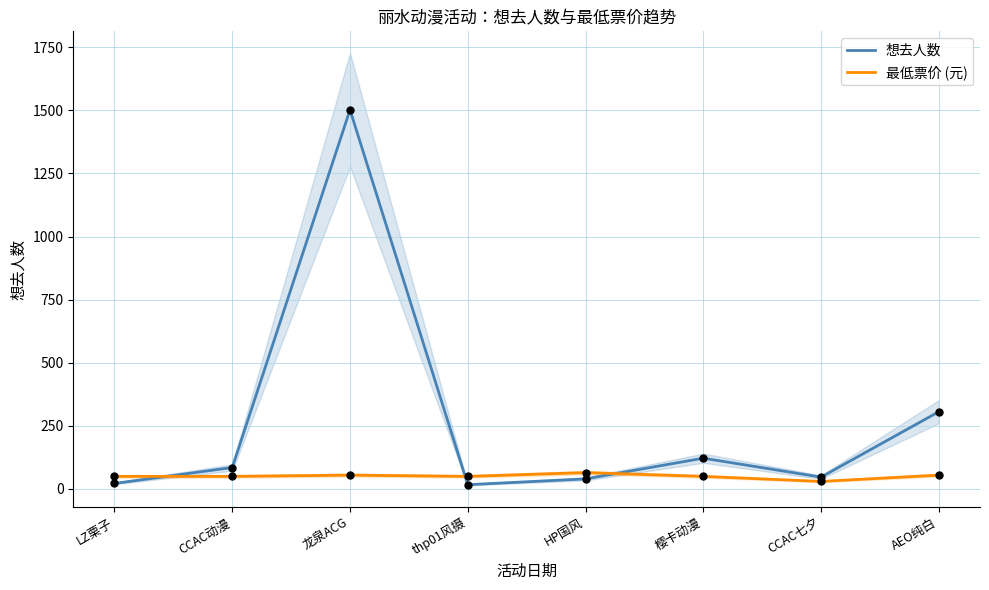

Which series reaches the maximum Y coordinate?

想去人数